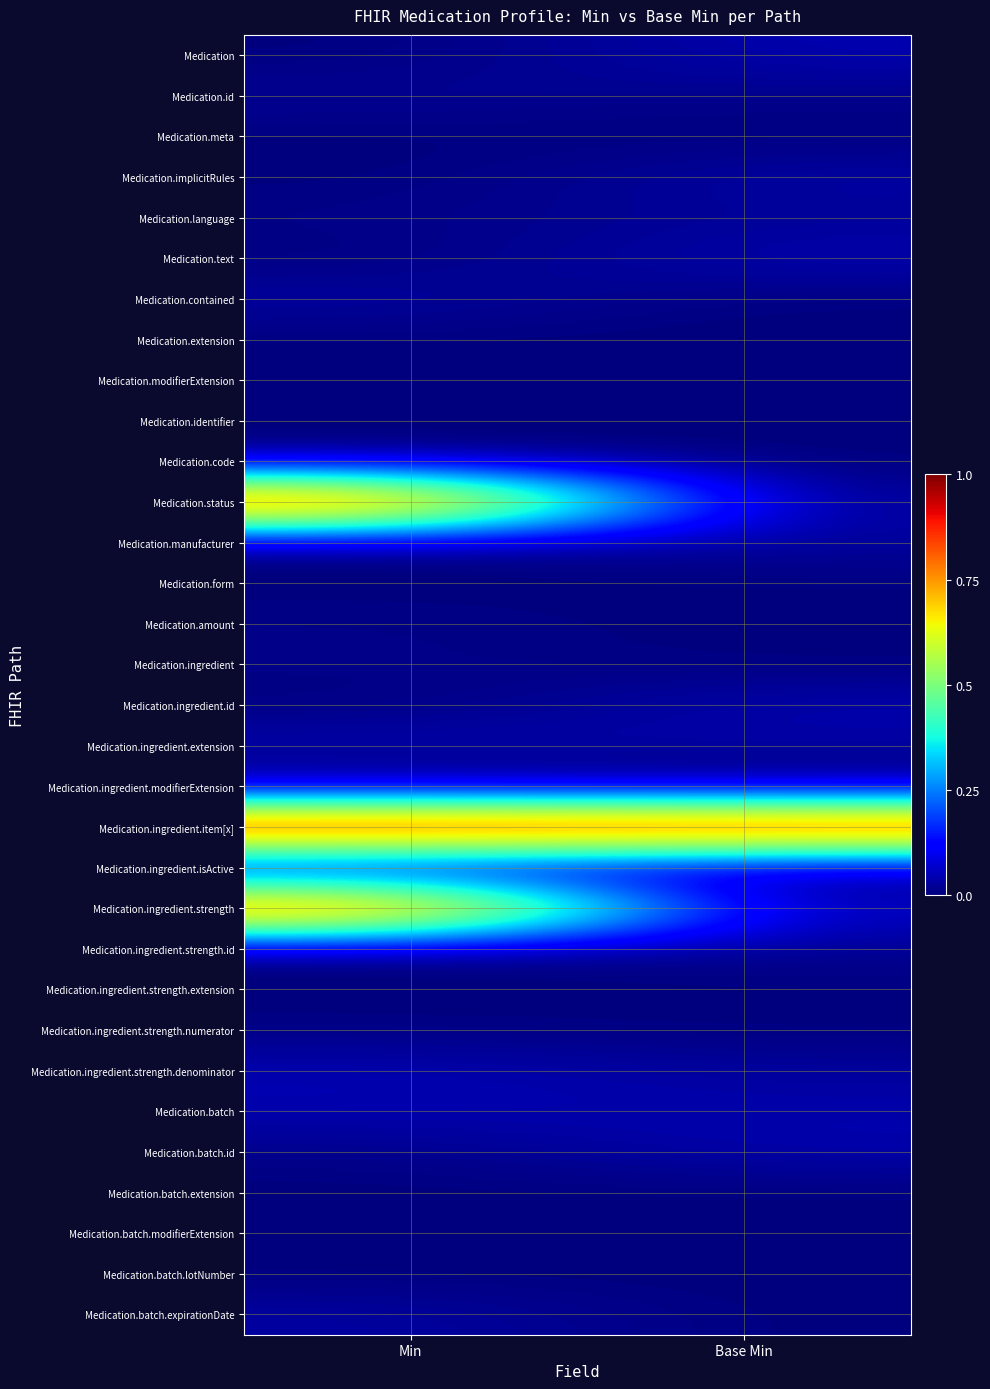

Reading left to right, what are all the values shown in this chart?

Medication: Min=0.0	Base Min=0.0
Medication.id: Min=0.0	Base Min=0.0
Medication.meta: Min=0.0	Base Min=0.0
Medication.implicitRules: Min=0.0	Base Min=0.0
Medication.language: Min=0.0	Base Min=0.0
Medication.text: Min=0.0	Base Min=0.0
Medication.contained: Min=0.0	Base Min=0.0
Medication.extension: Min=0.0	Base Min=0.0
Medication.modifierExtension: Min=0.0	Base Min=0.0
Medication.identifier: Min=0.0	Base Min=0.0
Medication.code: Min=0.0	Base Min=0.0
Medication.status: Min=1.0	Base Min=0.0
Medication.manufacturer: Min=0.0	Base Min=0.0
Medication.form: Min=0.0	Base Min=0.0
Medication.amount: Min=0.0	Base Min=0.0
Medication.ingredient: Min=0.0	Base Min=0.0
Medication.ingredient.id: Min=0.0	Base Min=0.0
Medication.ingredient.extension: Min=0.0	Base Min=0.0
Medication.ingredient.modifierExtension: Min=0.0	Base Min=0.0
Medication.ingredient.item[x]: Min=1.0	Base Min=1.0
Medication.ingredient.isActive: Min=0.0	Base Min=0.0
Medication.ingredient.strength: Min=1.0	Base Min=0.0
Medication.ingredient.strength.id: Min=0.0	Base Min=0.0
Medication.ingredient.strength.extension: Min=0.0	Base Min=0.0
Medication.ingredient.strength.numerator: Min=0.0	Base Min=0.0
Medication.ingredient.strength.denominator: Min=0.0	Base Min=0.0
Medication.batch: Min=0.0	Base Min=0.0
Medication.batch.id: Min=0.0	Base Min=0.0
Medication.batch.extension: Min=0.0	Base Min=0.0
Medication.batch.modifierExtension: Min=0.0	Base Min=0.0
Medication.batch.lotNumber: Min=0.0	Base Min=0.0
Medication.batch.expirationDate: Min=0.0	Base Min=0.0